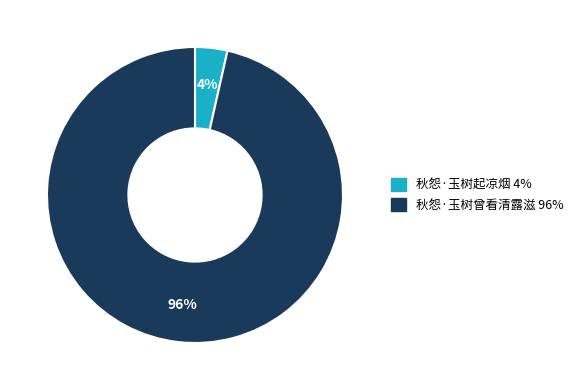

True or false: 秋怨·玉树曾看清露滋 accounts for 96% of the total.

True